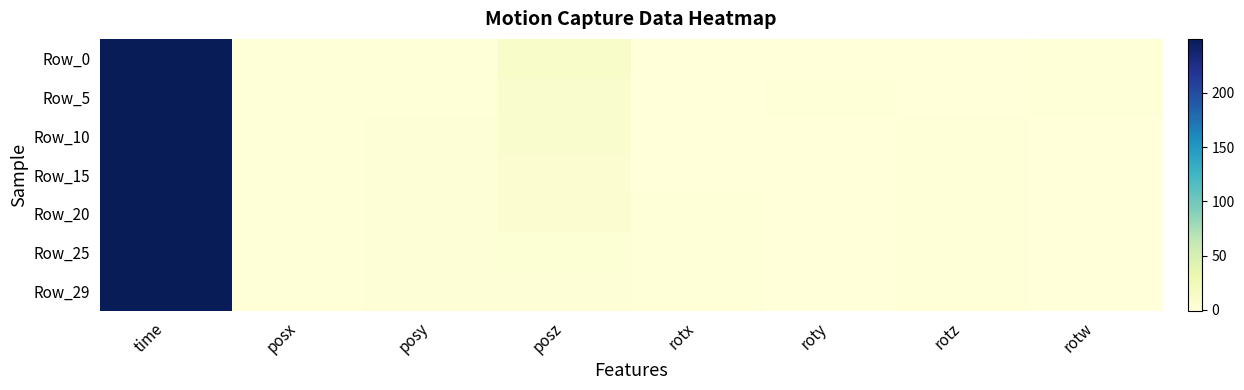

What is the maximum value shown in the chart?

249.9